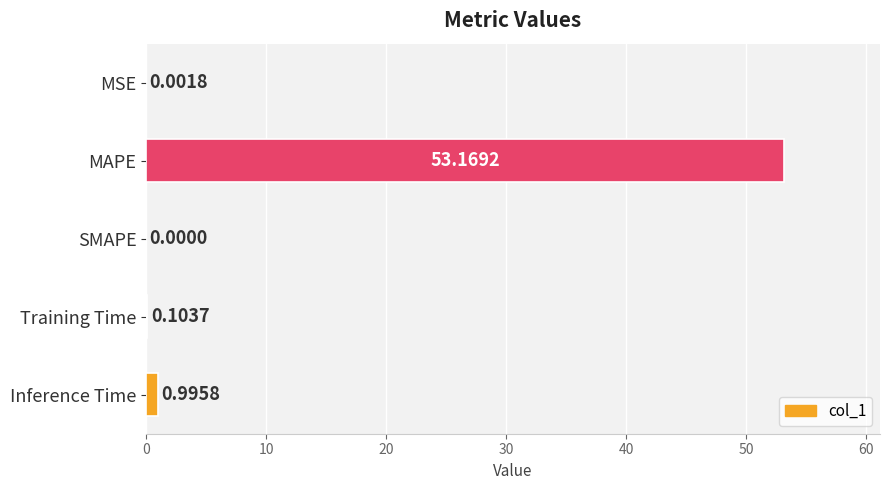

At which category does the chart reach its peak across all series?

MAPE